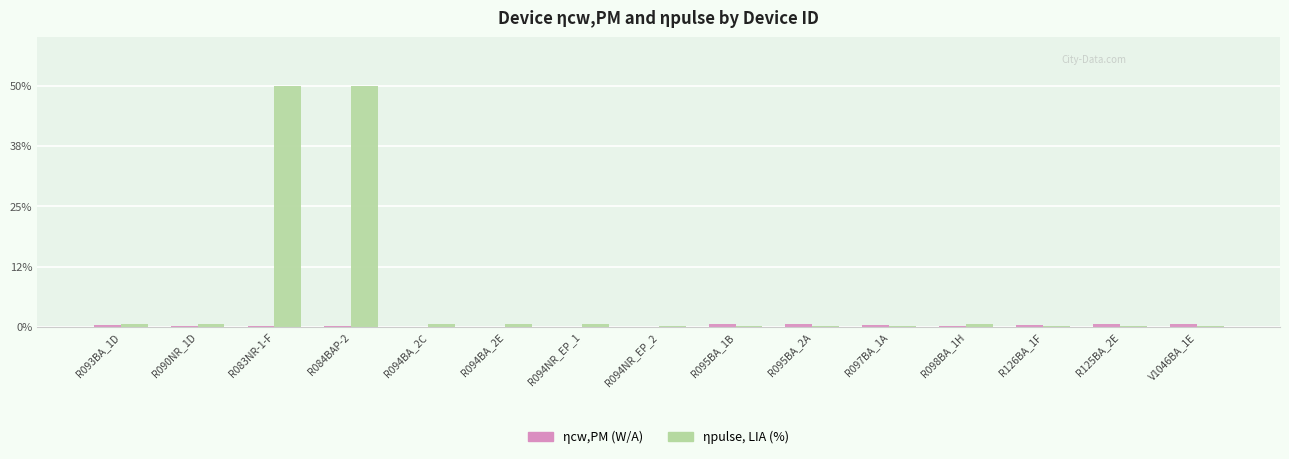

True or false: ηcw,PM (W/A) has a value of 0.0 at R094BA_2C.

True